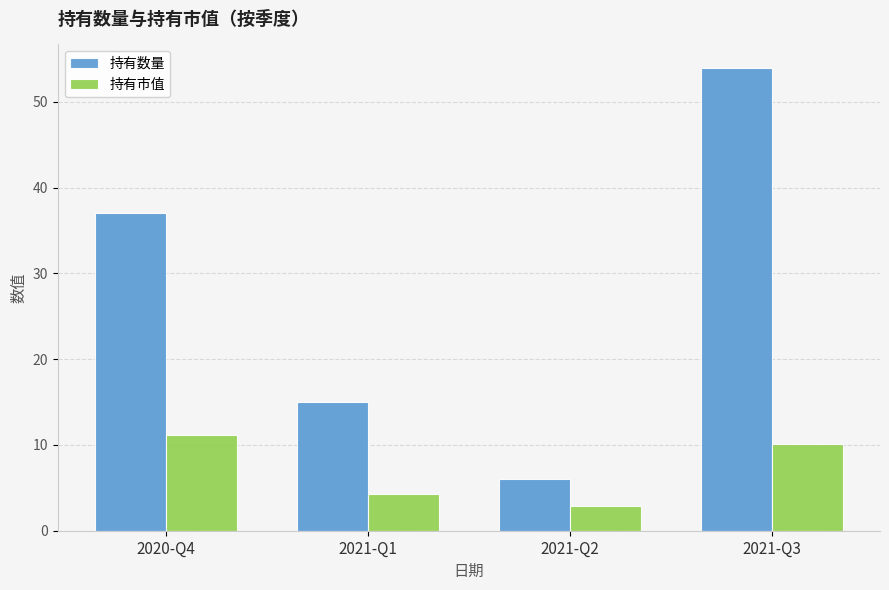

Count the number of data series in this chart.

2